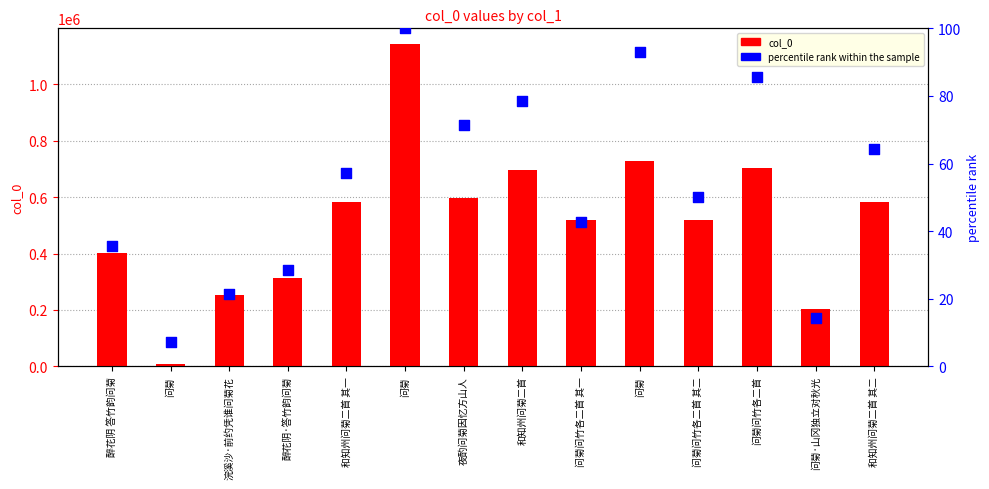

At which category is the sum across all series the highest?

问菊